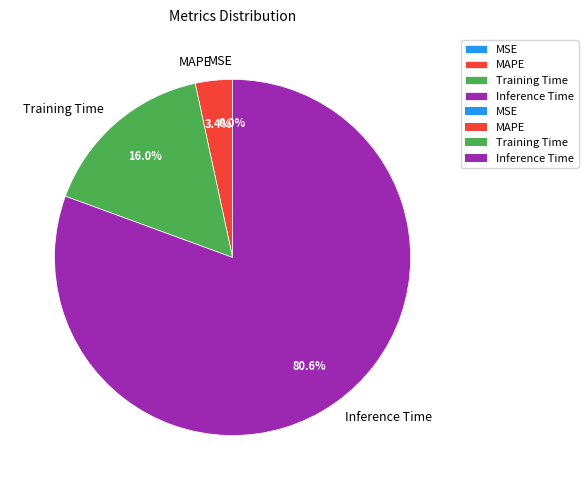

Which slice is the largest?

Inference Time